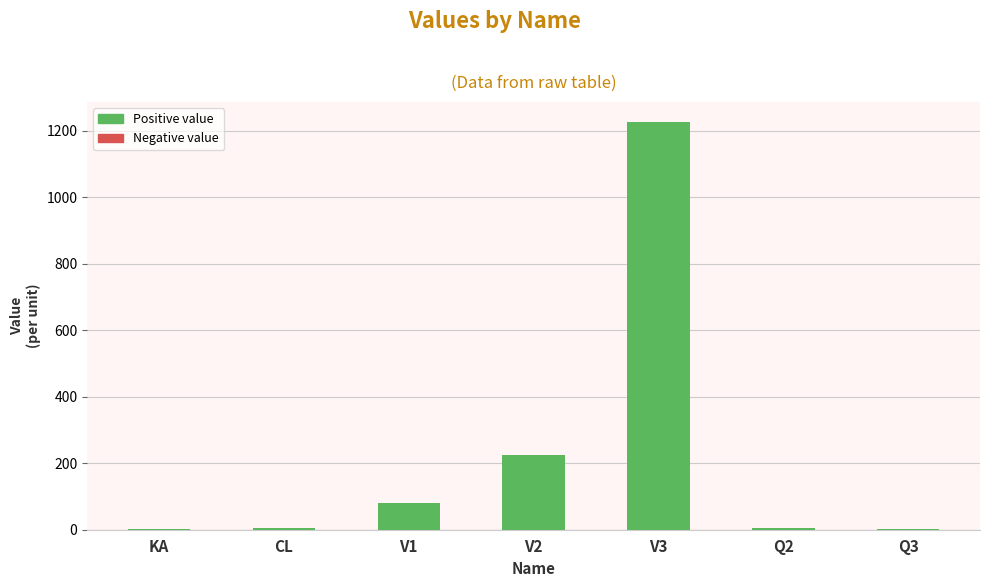

At which label is the value closest to 613?

V2